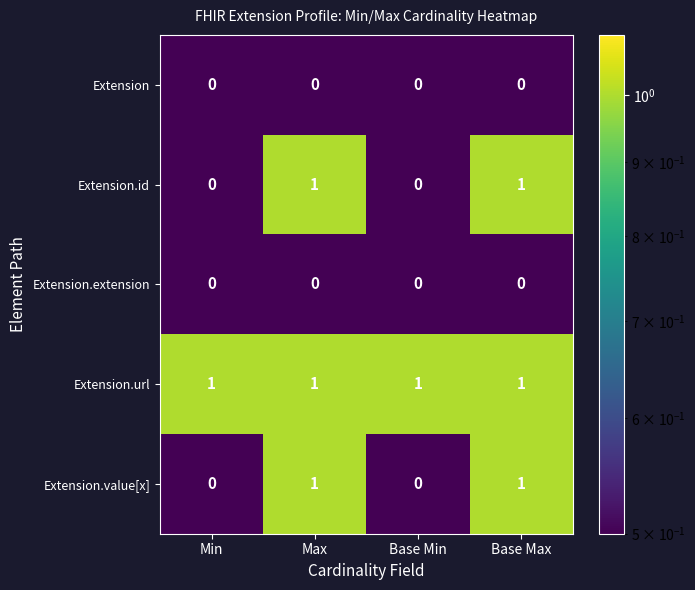

Is the value of Extension.id at Min greater than the value of Extension.value[x] at Max?

No